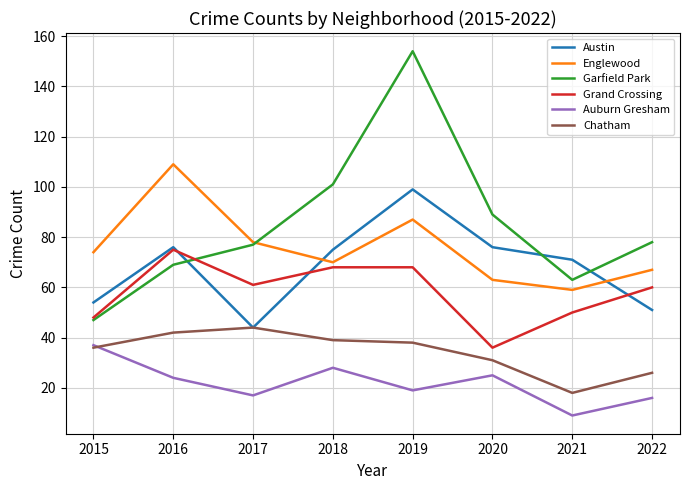

What is the difference between the maximum and second lowest values in the Grand Crossing series?

27